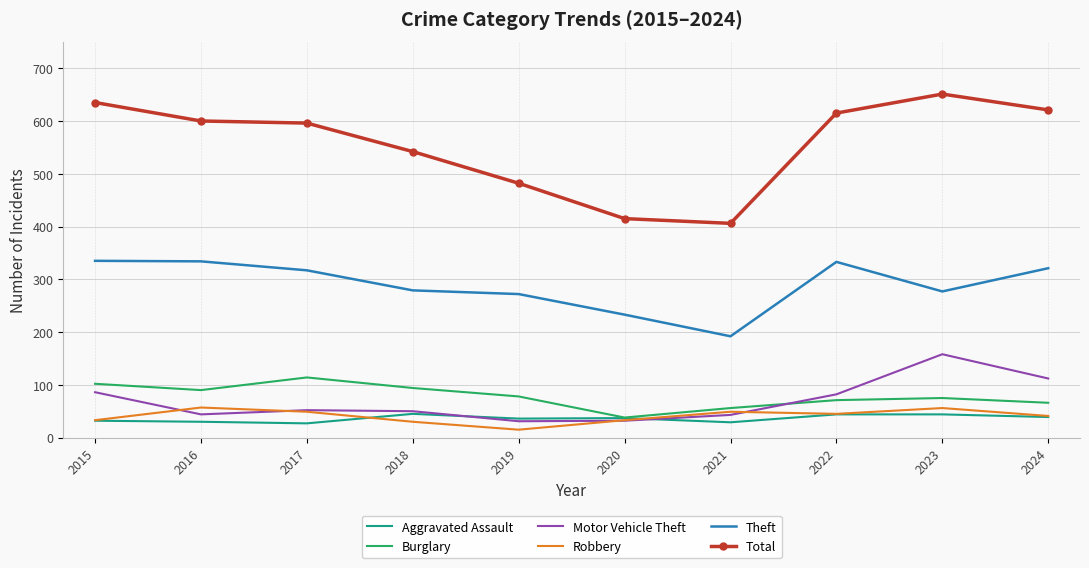

What is the maximum value for Aggravated Assault?

45